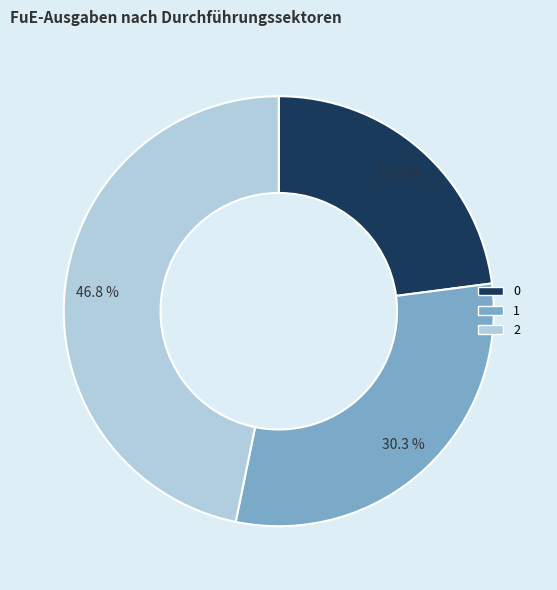

To the nearest percent, what is the difference between the 0 and 2 slice percentages?

24%